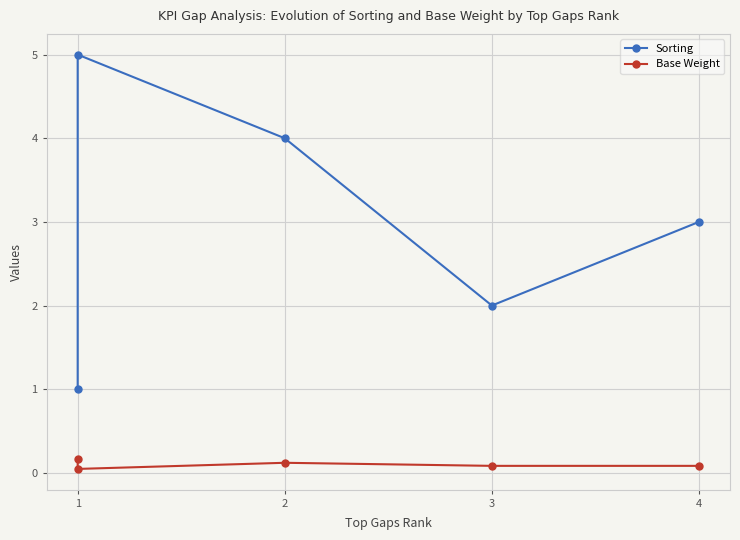

True or false: Base Weight and Sorting intersect in this chart.

False